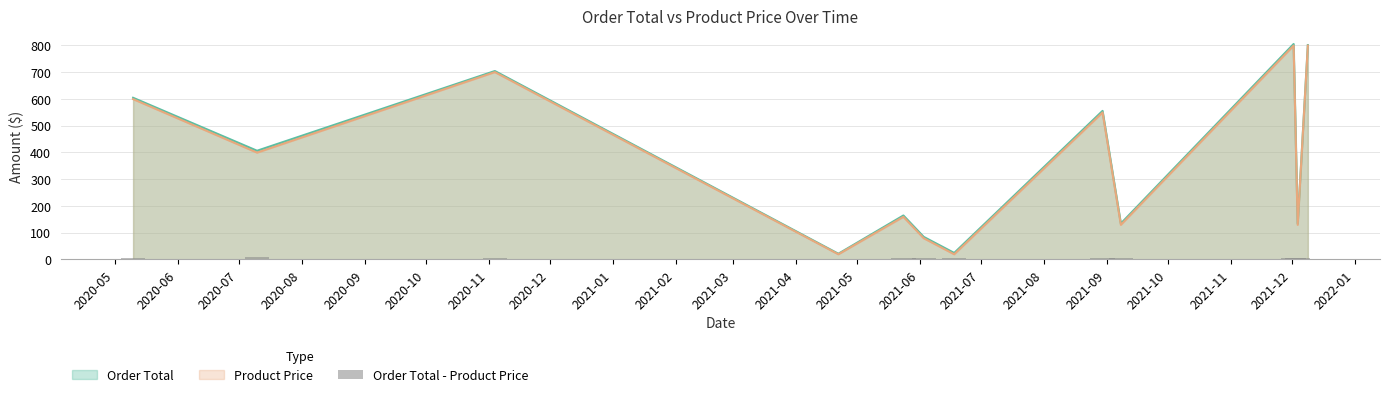

What is the lowest value of the Order Total series?

21.0